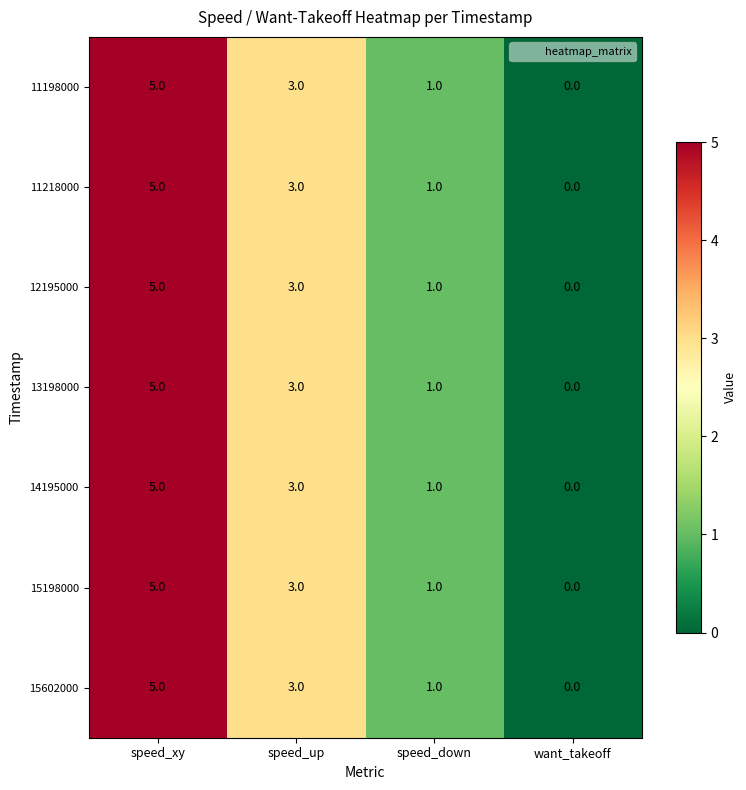

How many 11218000 values are between 1 and 5?

3